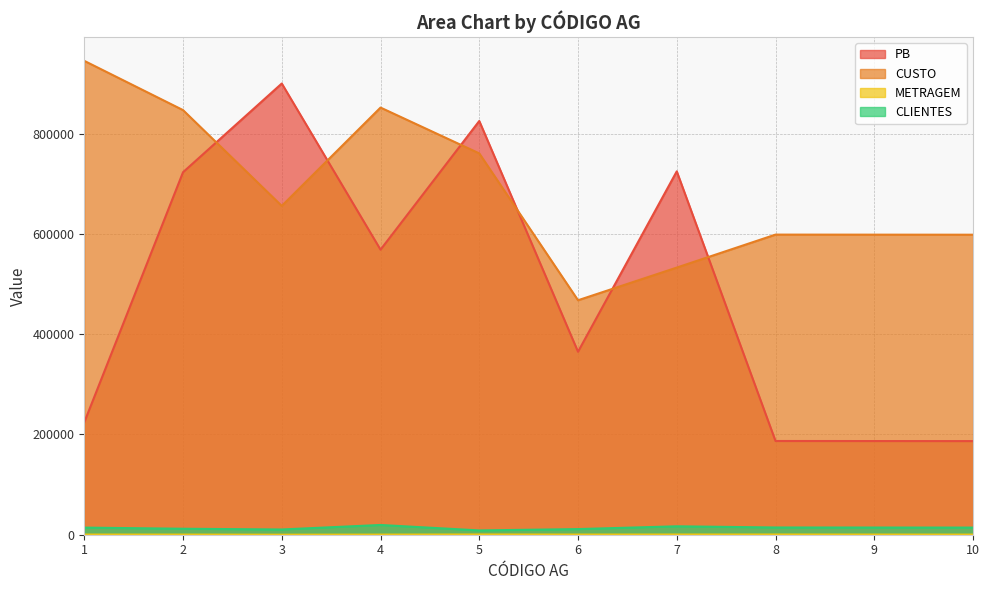

How many data points does each series have?

10